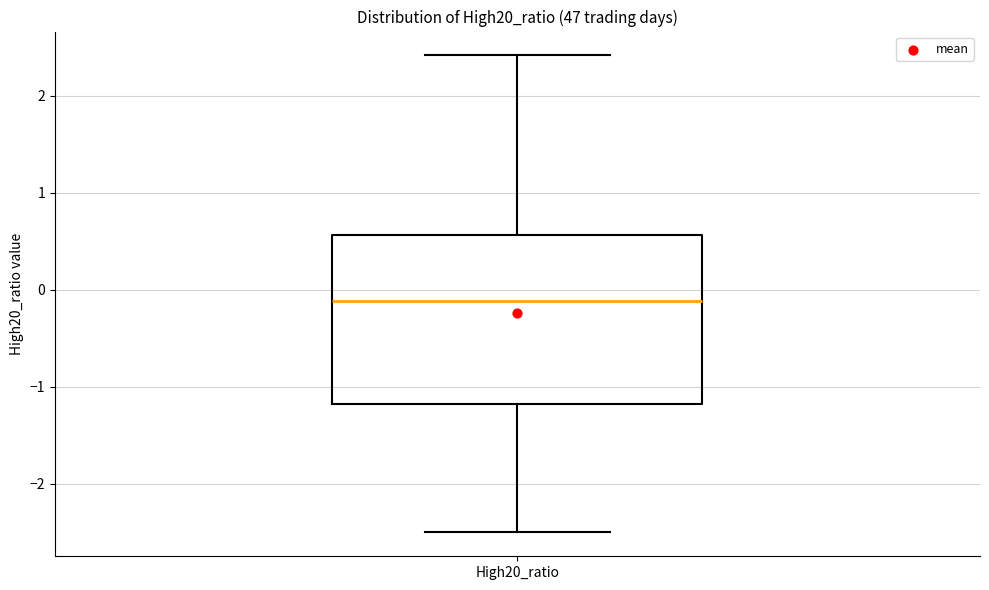

Read this box plot against the y-axis: the position of the median line, the range covered by the box, and the ends of both whiskers. The values are not printed on the chart, so give them approximately, as read against the axis.

median -0.1, box -1.2 to 0.6, whiskers -2.5 to 2.4